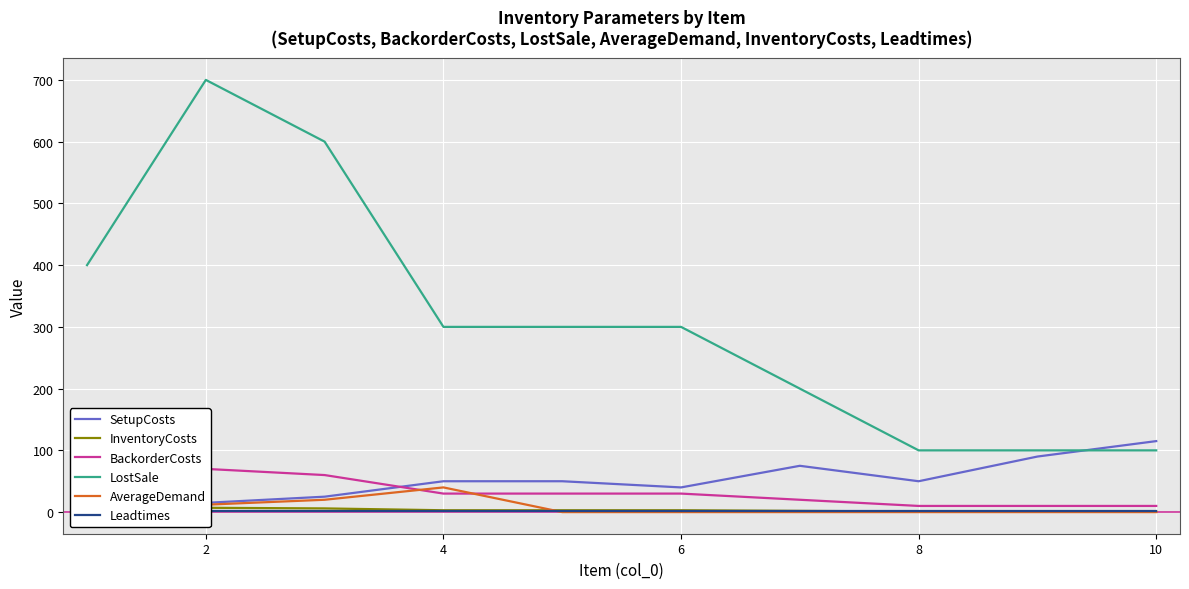

True or false: AverageDemand and LostSale cross at least once.

False